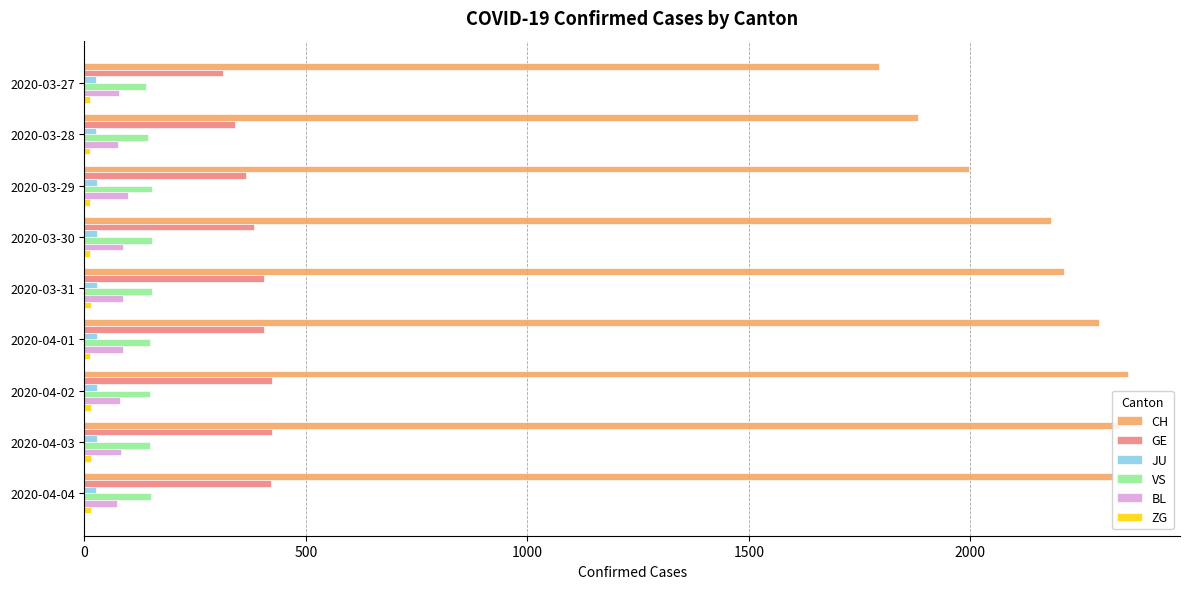

What is the average value of the GE series?

387